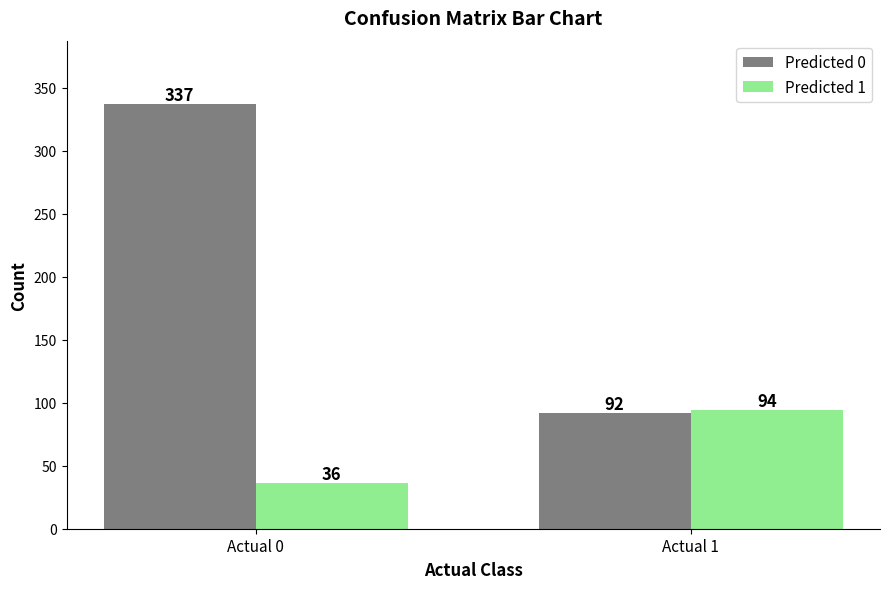

What is the maximum value shown in the chart?

337